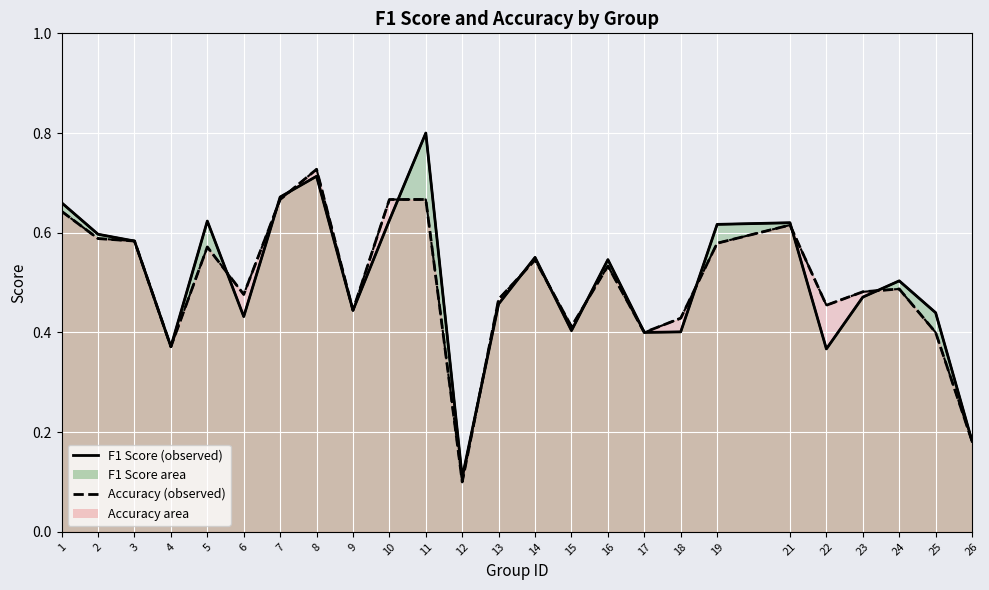

List the labels in order of F1 Score (observed) value, smallest first.

12, 26, 22, 4, 17, 18, 15, 6, 25, 9, 13, 23, 24, 16, 14, 3, 2, 19, 21, 5, 10, 1, 7, 8, 11